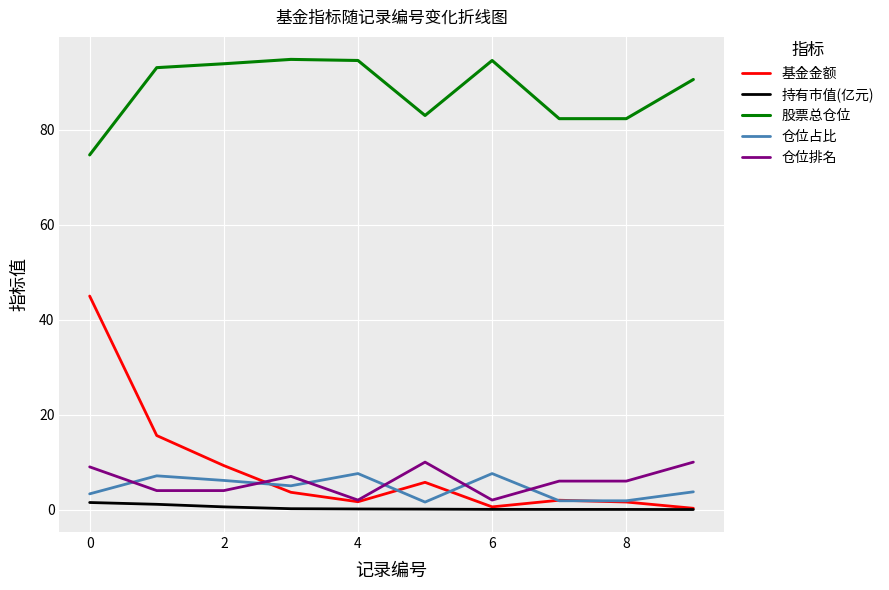

How many series are shown in this chart?

5